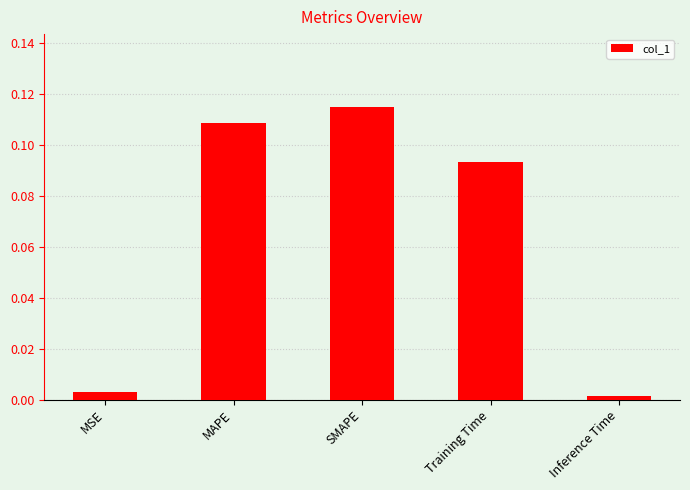

List the labels in order of value, smallest first.

Inference Time, MSE, Training Time, MAPE, SMAPE